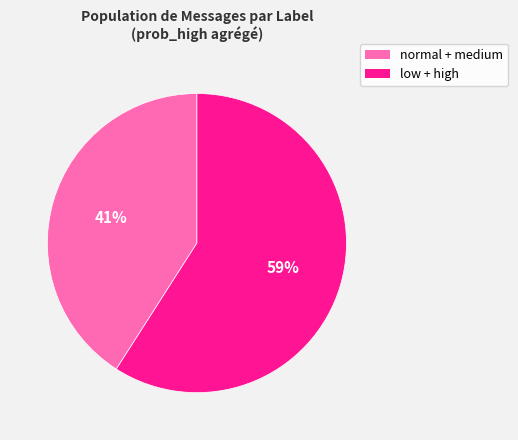

To the nearest percent, what is the difference between the largest and smallest slice percentages?

18%